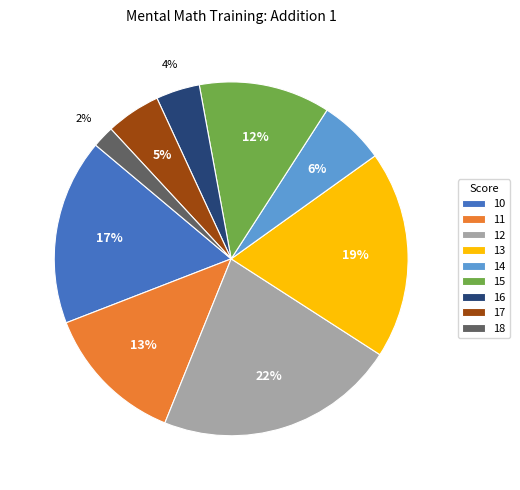

What is the smallest slice in the pie chart?

18